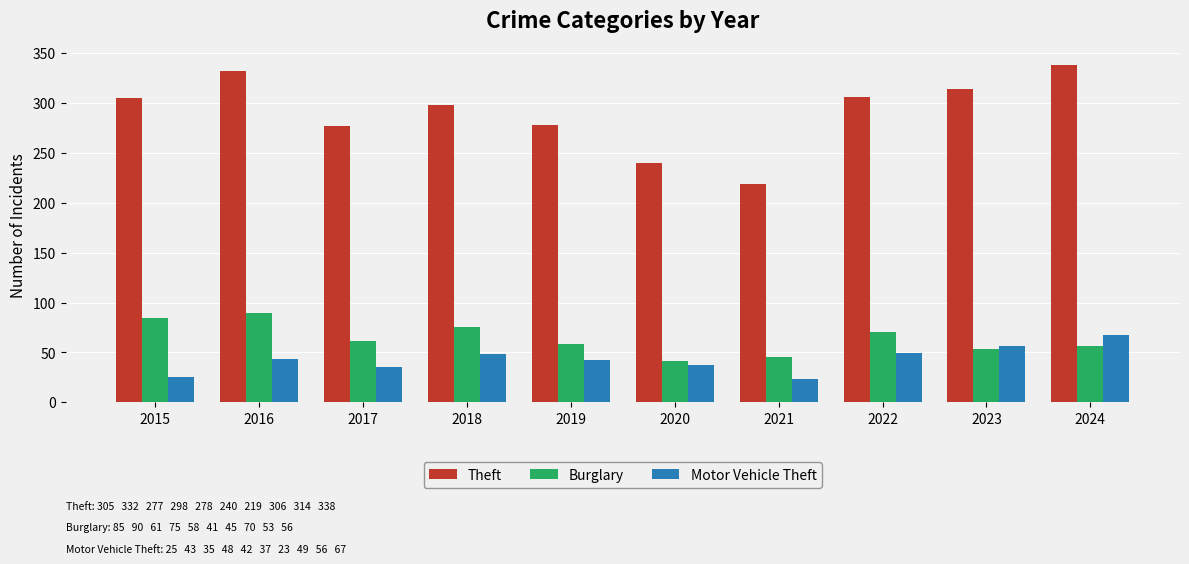

What is the value of the Burglary bar at the 9th from the left?

53